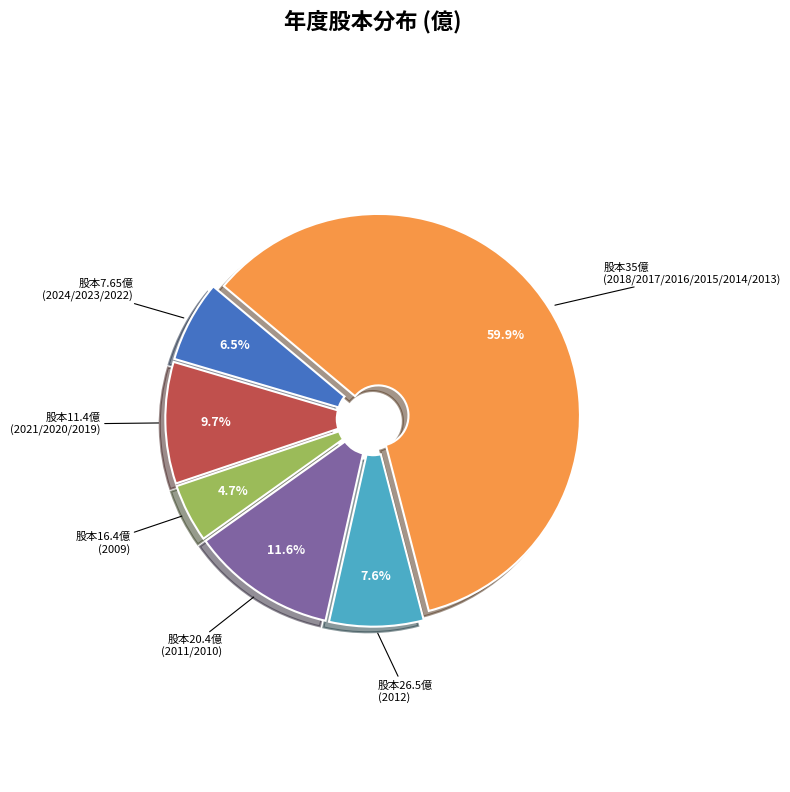

Is 股本16.4億 (2009) the majority of the pie?

No